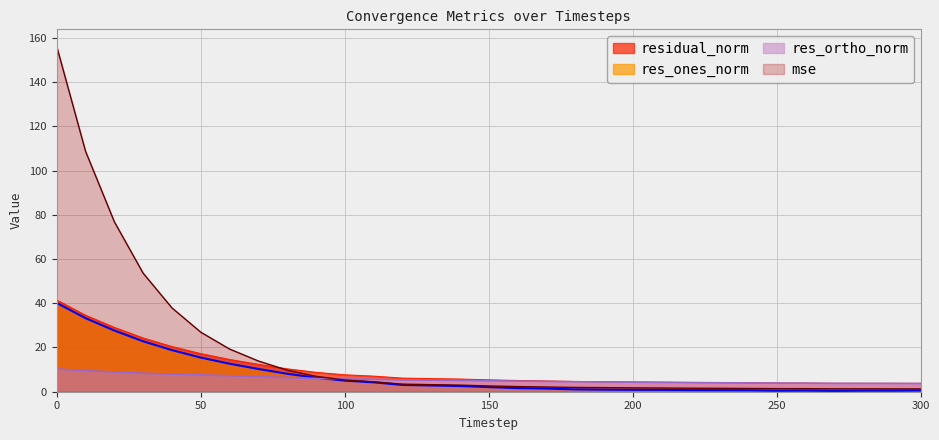

How many intersections are there between mse and residual_norm?

1